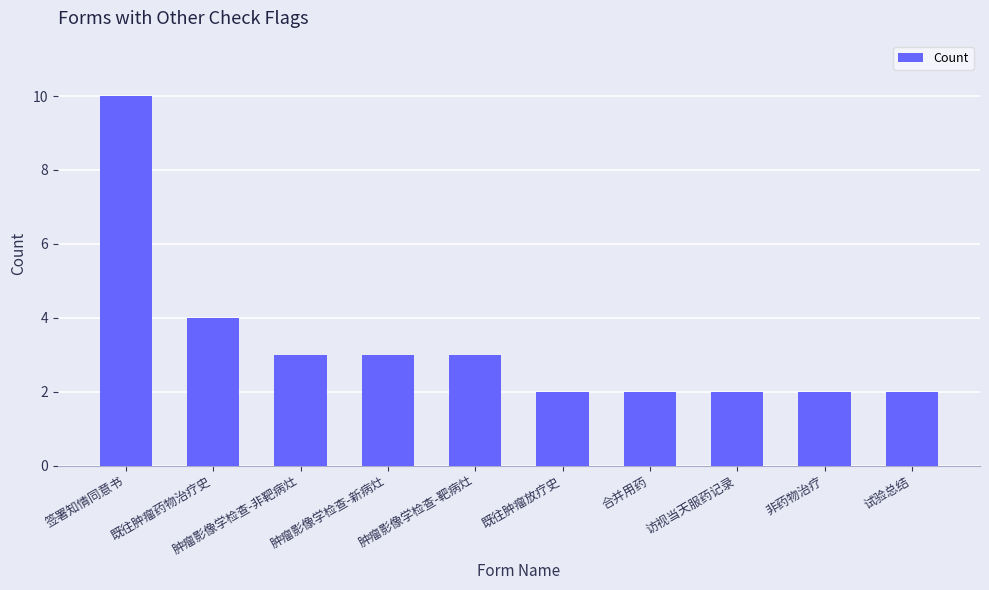

The chart shows a value of 2 at 肿瘤影像学检查-非靶病灶. True or false?

False